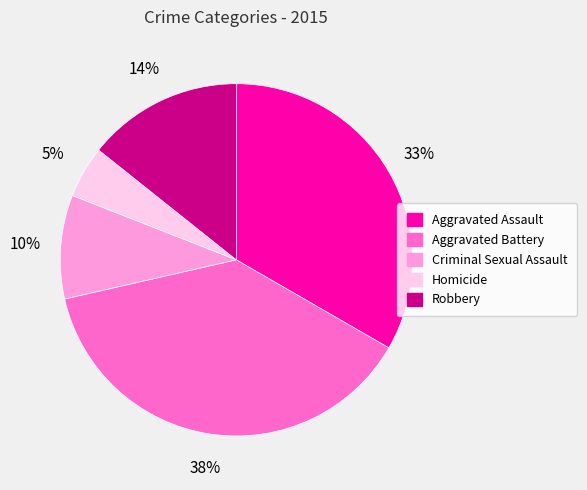

What is the ratio of the value at Robbery to the value at Aggravated Assault?

0.4